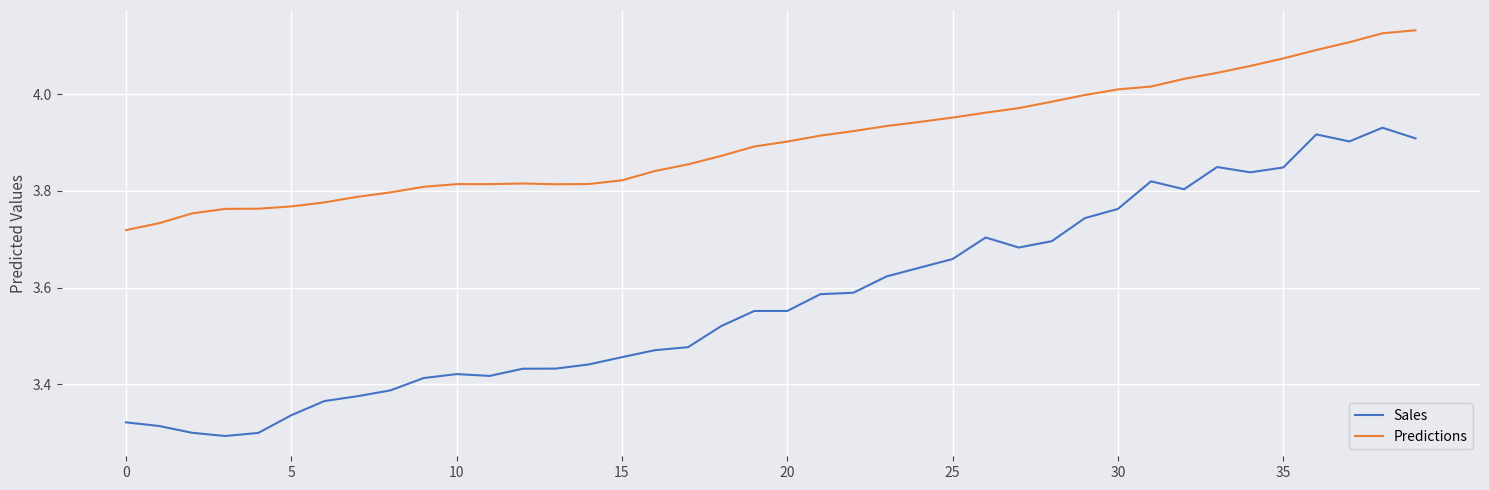

Rank the series by their average value, from lowest to highest.

Sales, Predictions